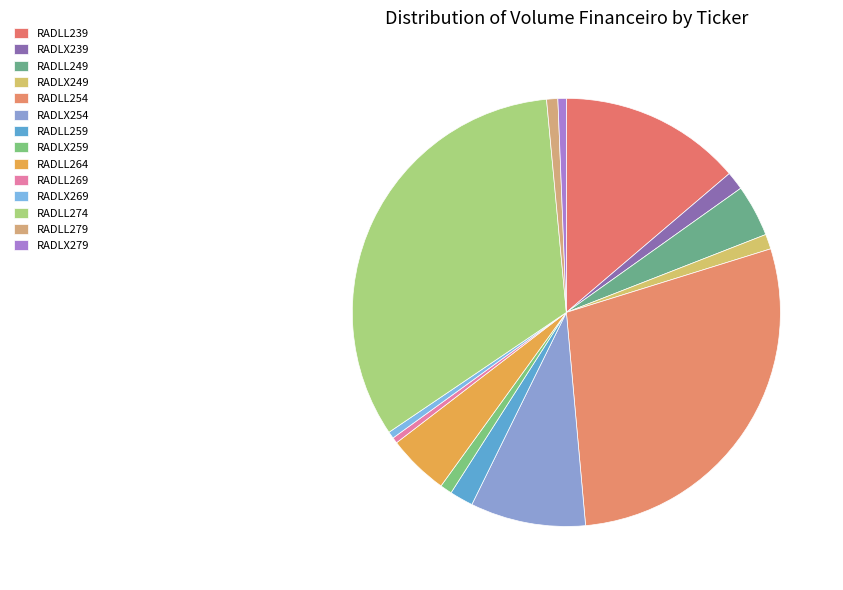

How many segments does this pie chart have?

14